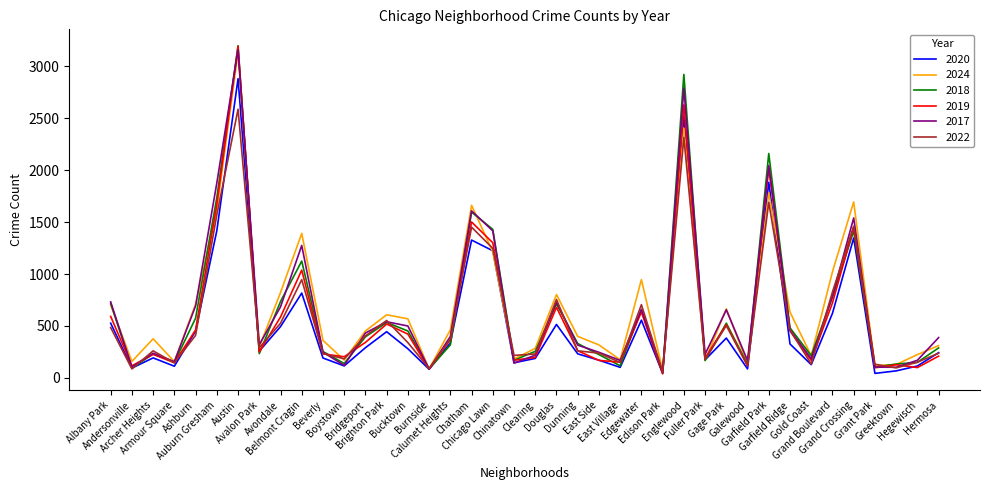

What is the difference between the 2024 values at Edison Park and Bridgeport?

378